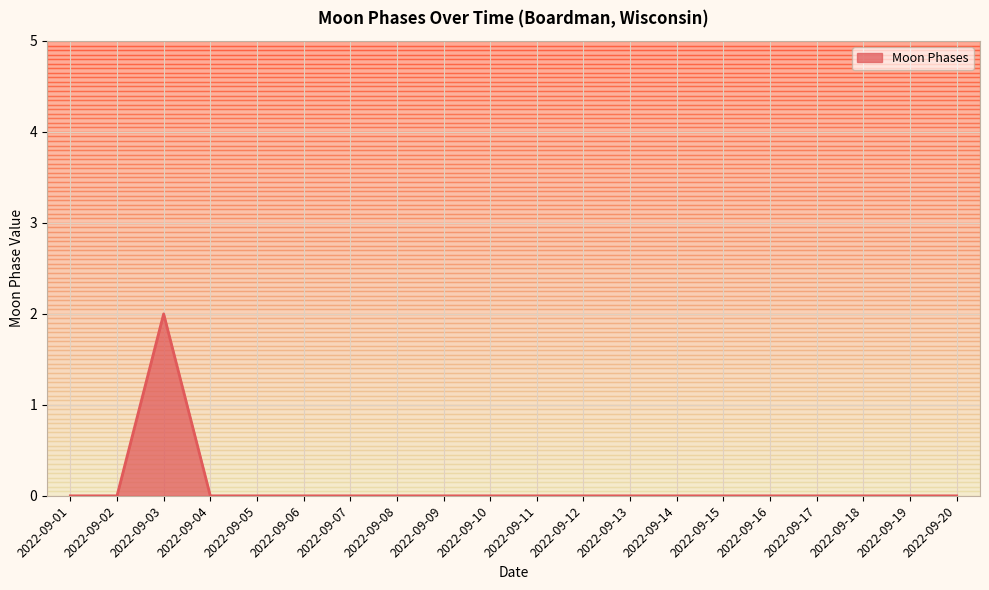

How many lines are shown in the chart?

1